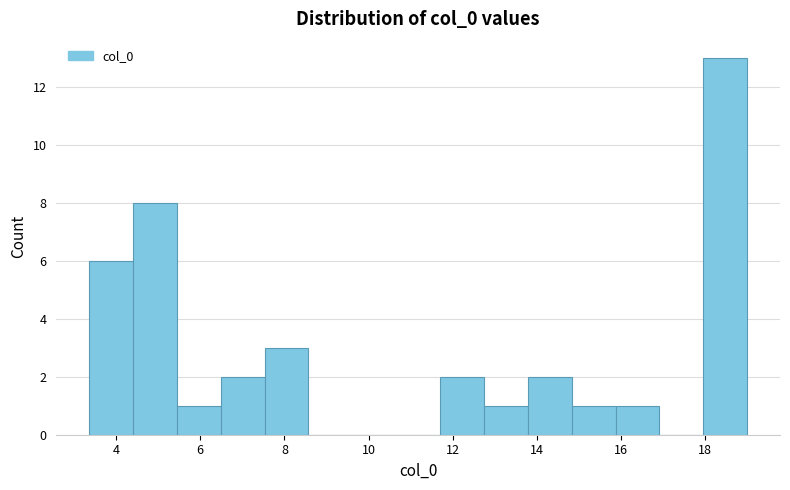

Reading left to right, transcribe this chart: for each bar, give the range it covers on the x-axis and its height. Neither the bar edges nor the heights are printed on the chart, so give them approximately, as read against the axes.

3.4 to 4.4: 6
4.4 to 5.4: 8
5.4 to 6.4: 1
6.4 to 7.6: 2
7.6 to 8.6: 3
8.6 to 9.6: 0
9.6 to 10.6: 0
10.6 to 11.6: 0
11.6 to 12.8: 2
12.8 to 13.8: 1
13.8 to 14.8: 2
14.8 to 15.8: 1
15.8 to 17.0: 1
17.0 to 18.0: 0
18.0 to 19.0: 13